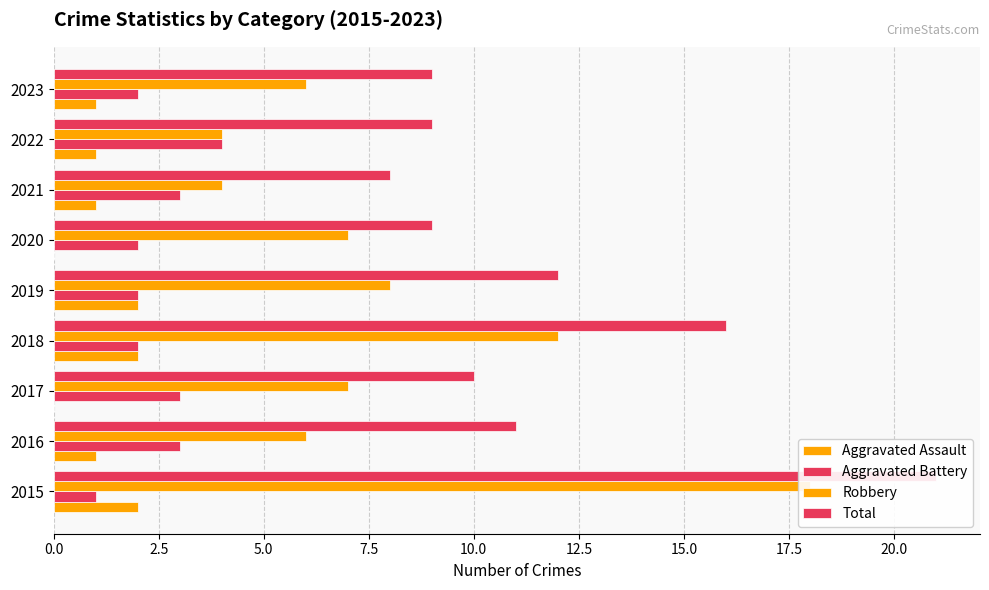

The Aggravated Assault series shows 2 at 2022. True or false?

False